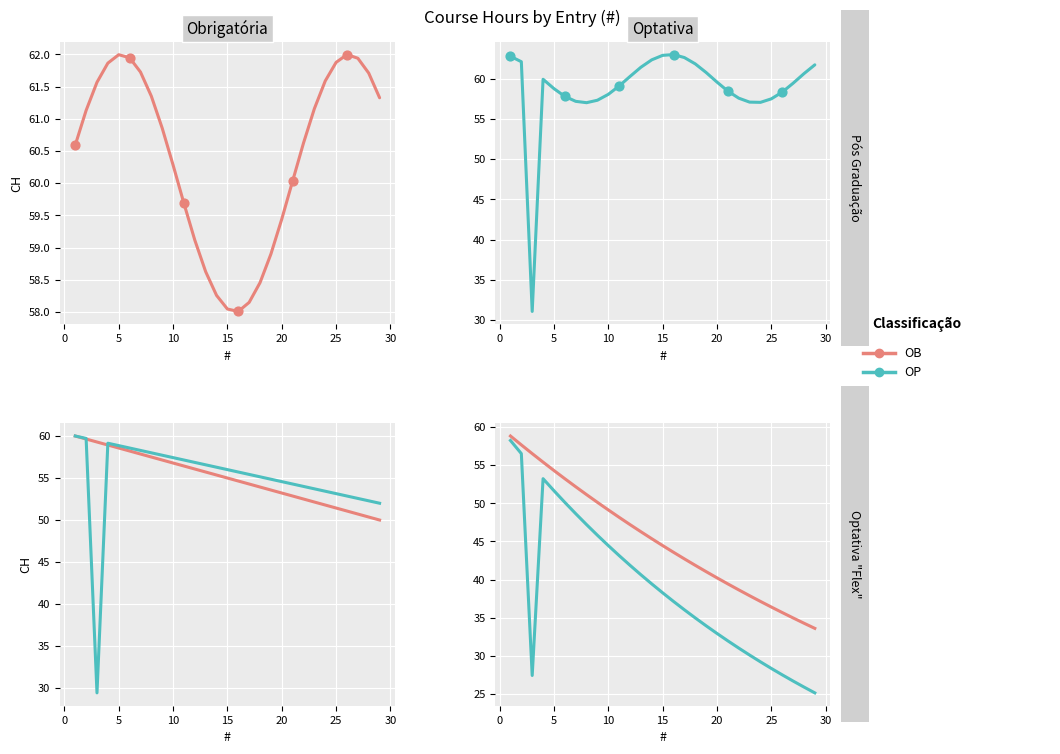

At how many categories does at least one series exceed 43?

16